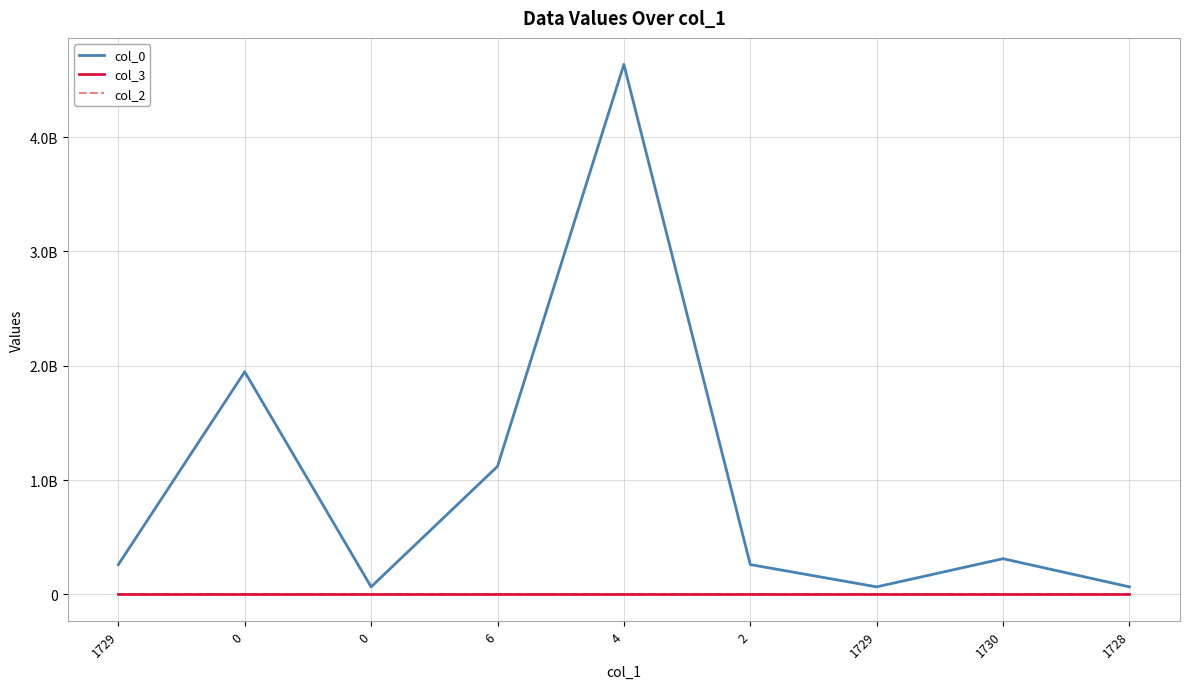

What is the difference between the highest and lowest values at 0?

1947212670